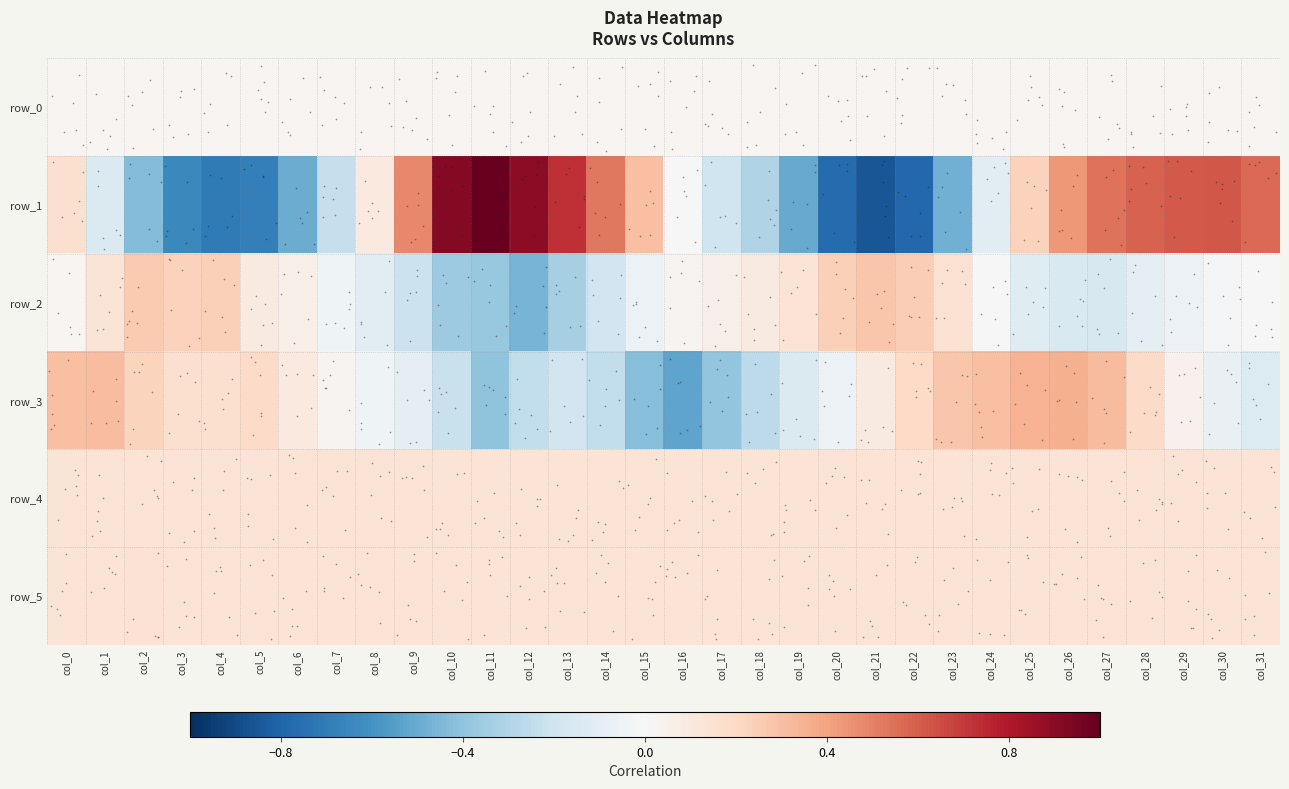

What is the maximum value shown in the chart?

1.0